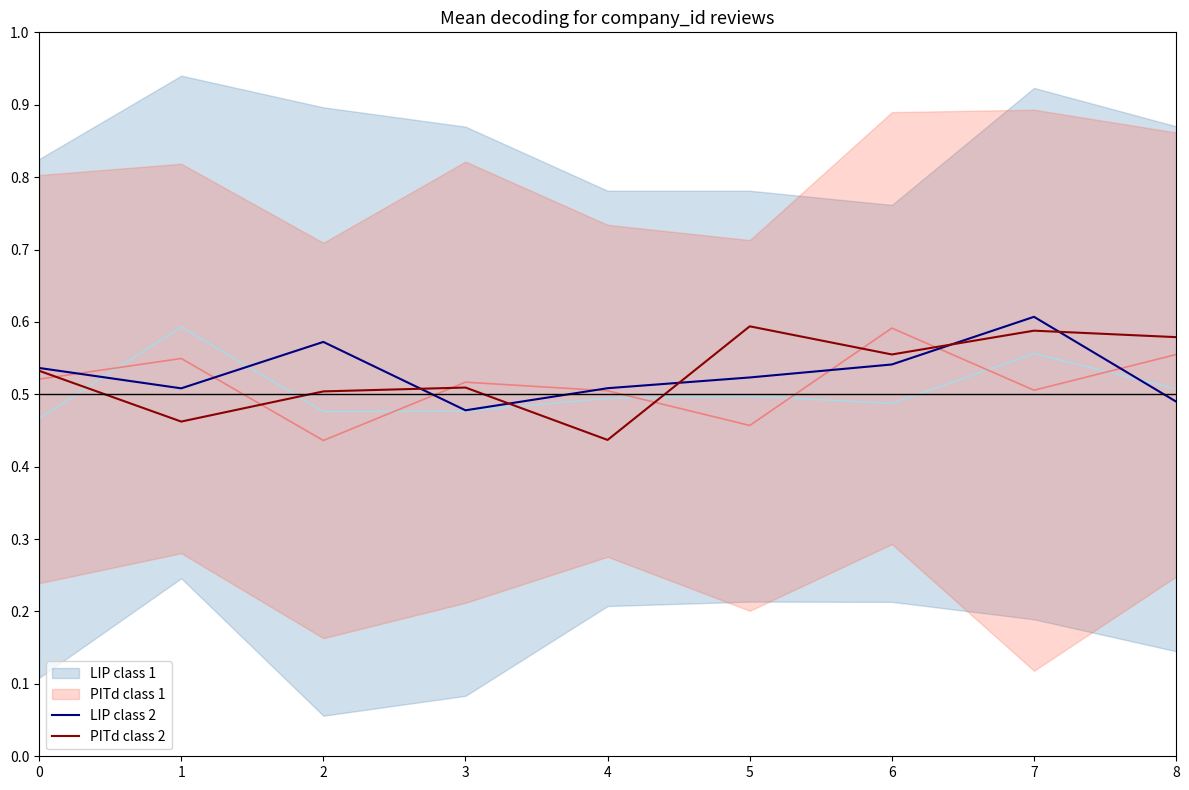

What is the sum of the PITd class 2 values at 3 and 1?

1.0